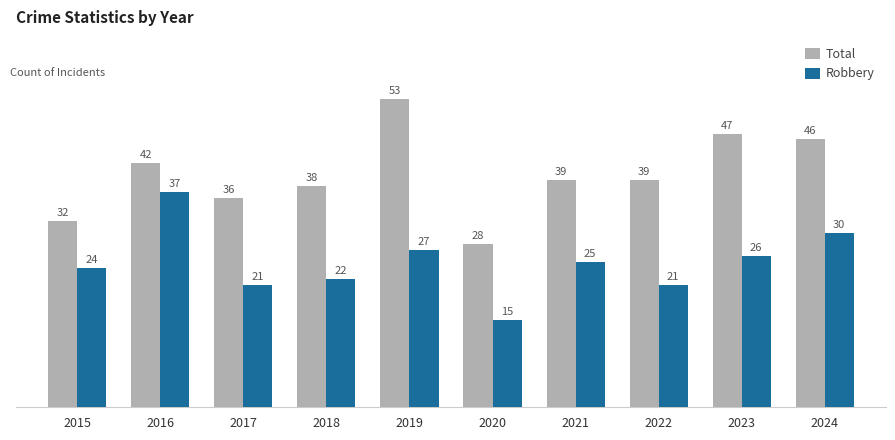

What is the difference between the highest and lowest values at 2023?

21